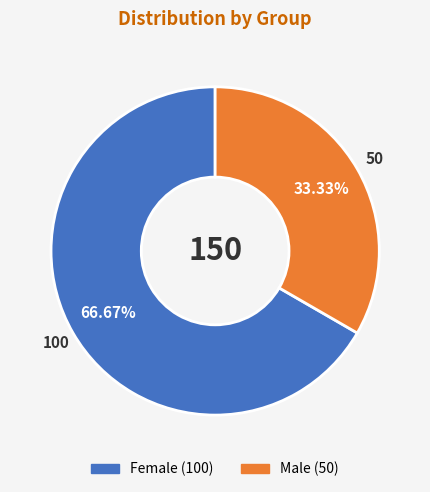

Is there a majority slice in this chart?

Yes